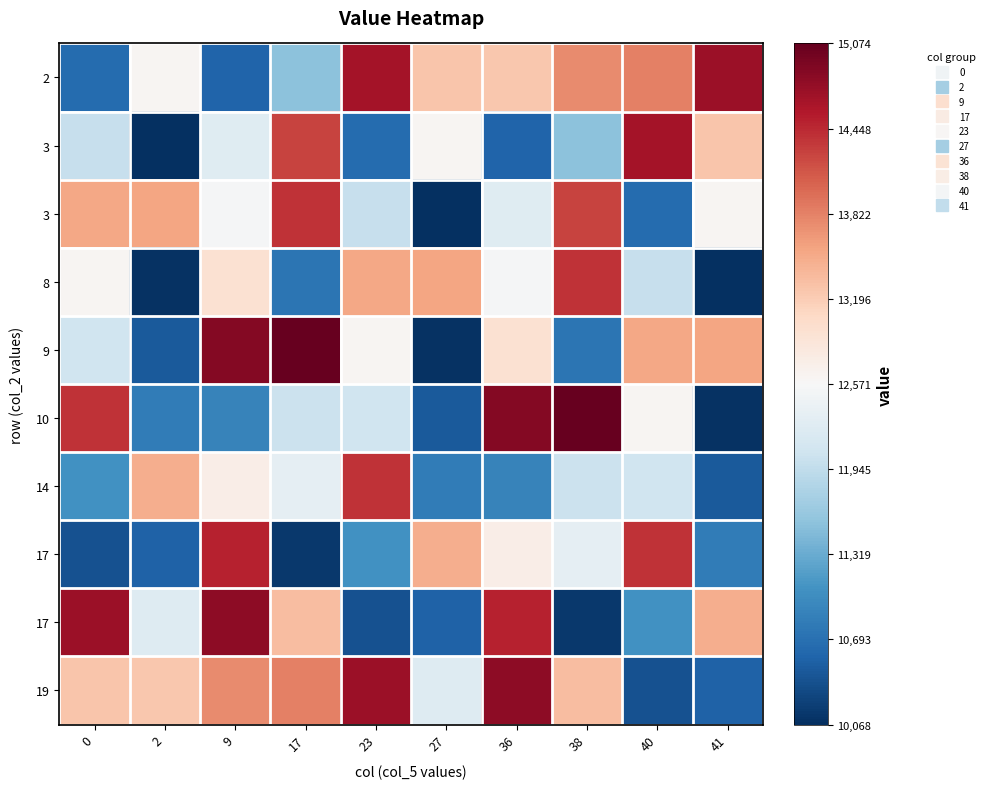

At which category is the sum across all series the highest?

9